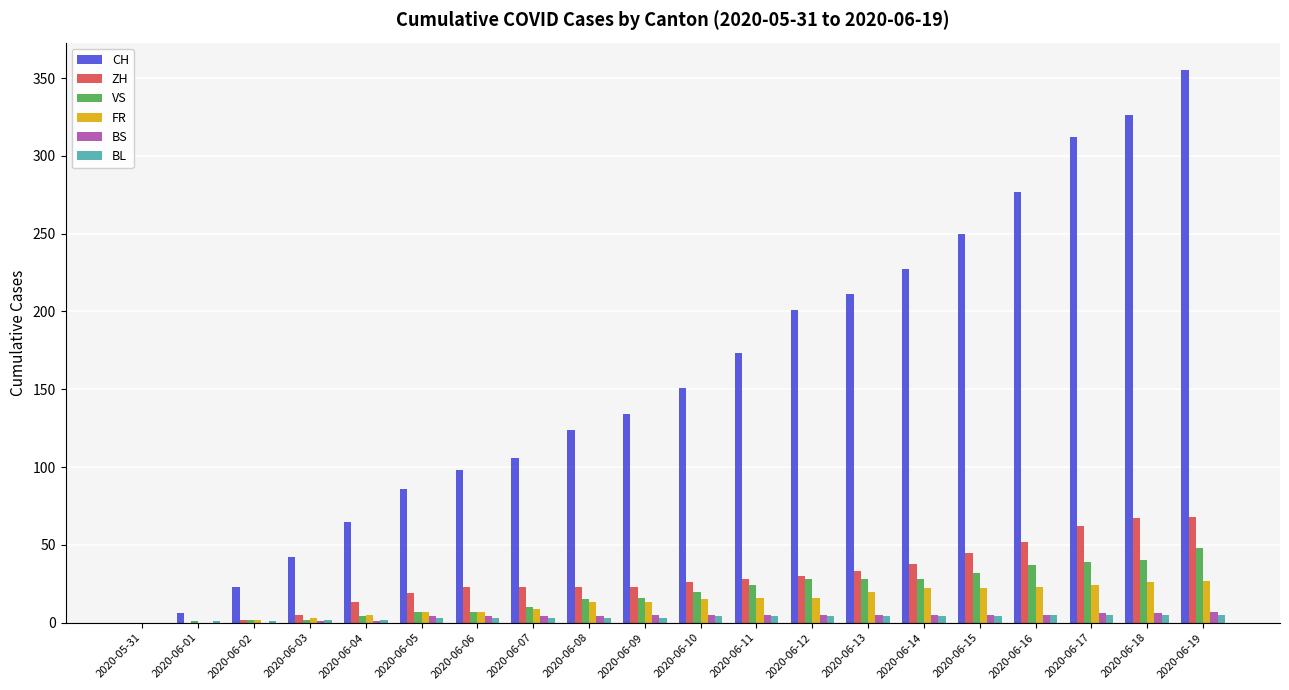

At which label does CH reach its peak?

2020-06-19